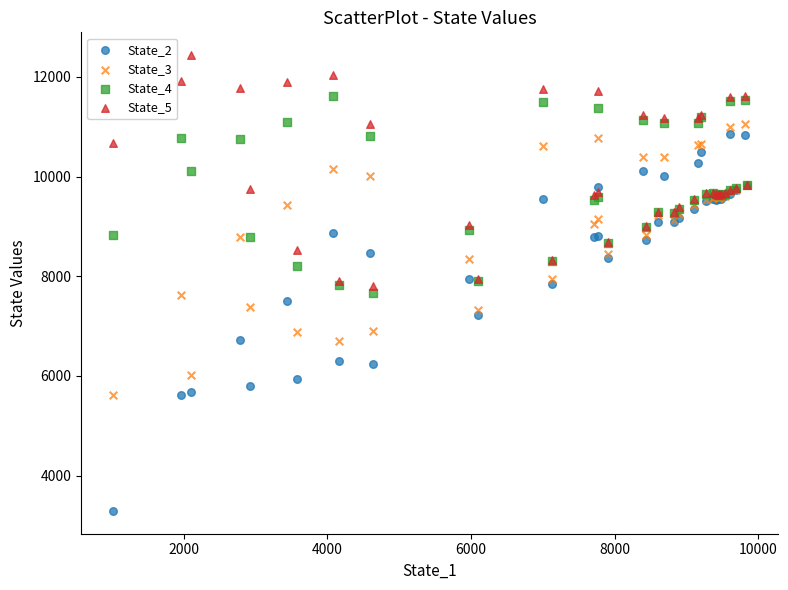

Which series reaches the maximum Y coordinate?

State_5